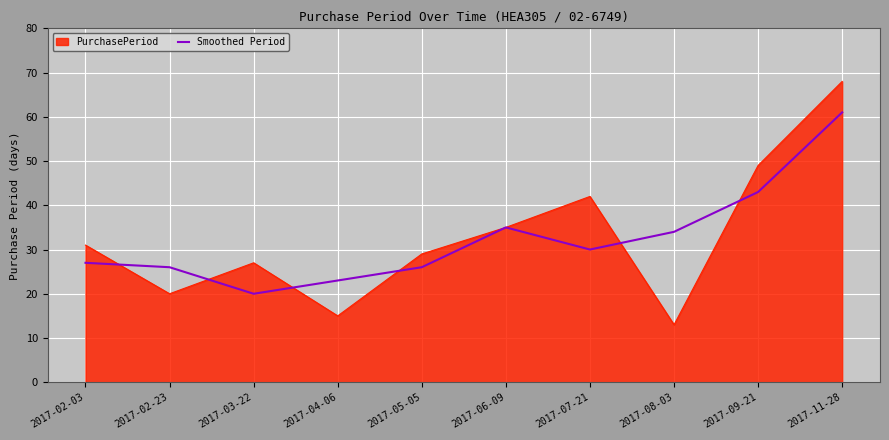

At 2017-08-03, list the series in order from largest to smallest.

Smoothed Period, PurchasePeriod